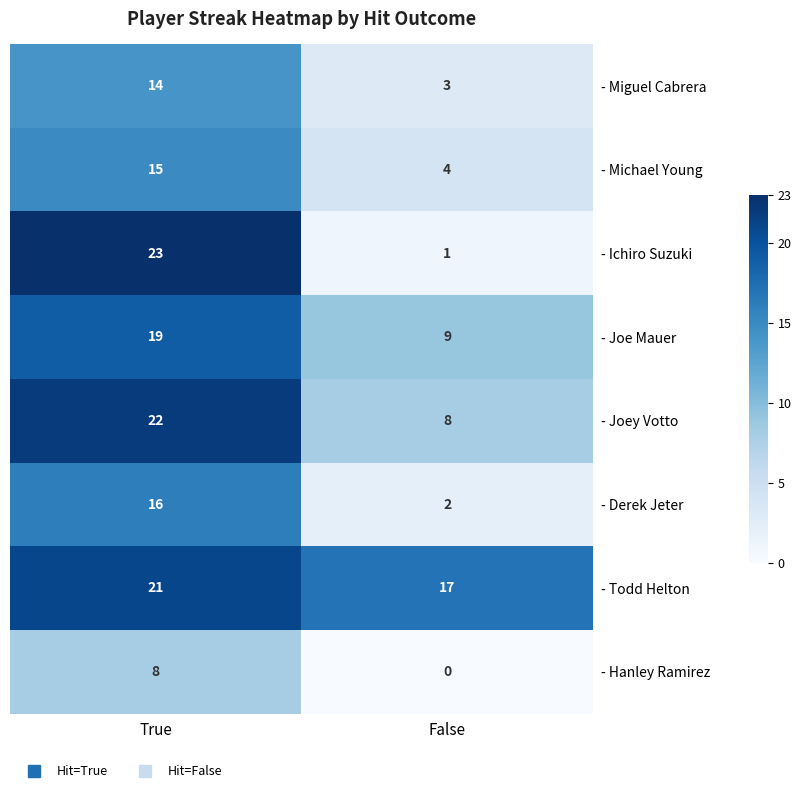

What is the total value across all series at True?

138